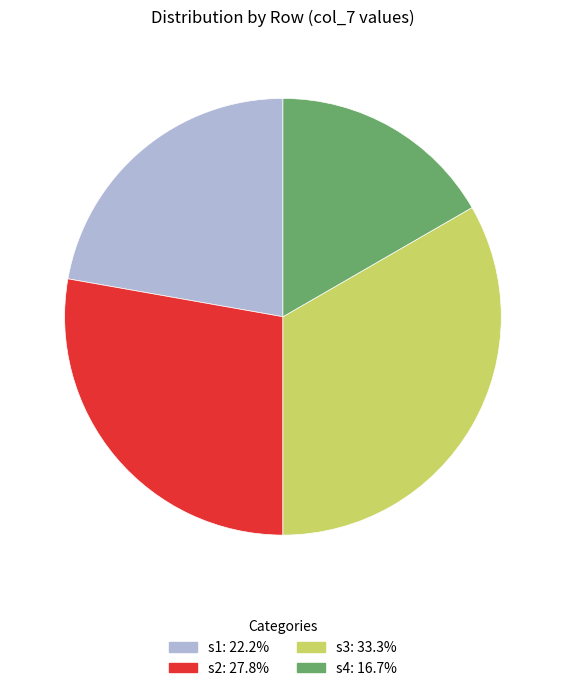

Is the sum of s4 and s1 greater than half?

No